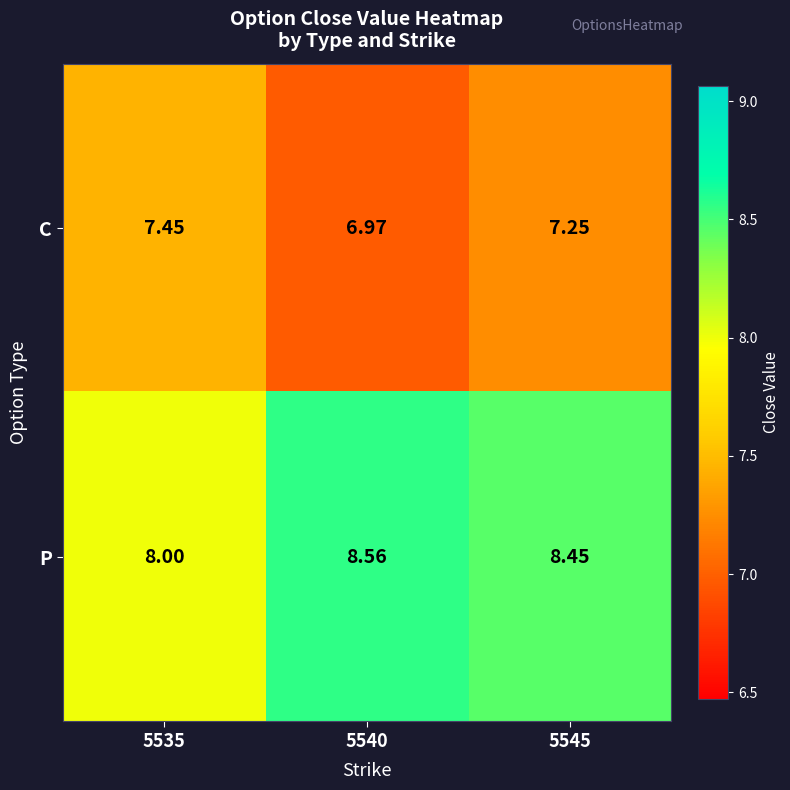

Which series has the largest total across all categories?

P